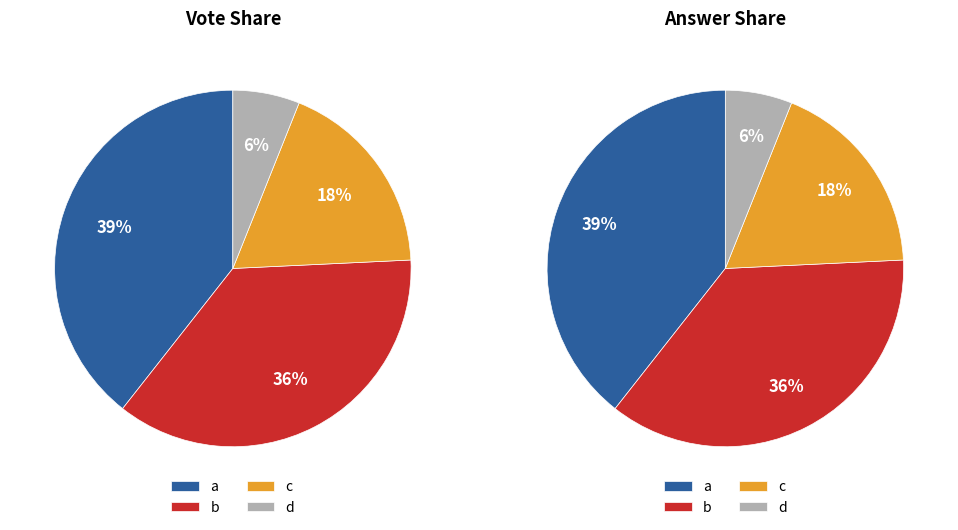

Is there any slice that represents more than half of the pie?

No